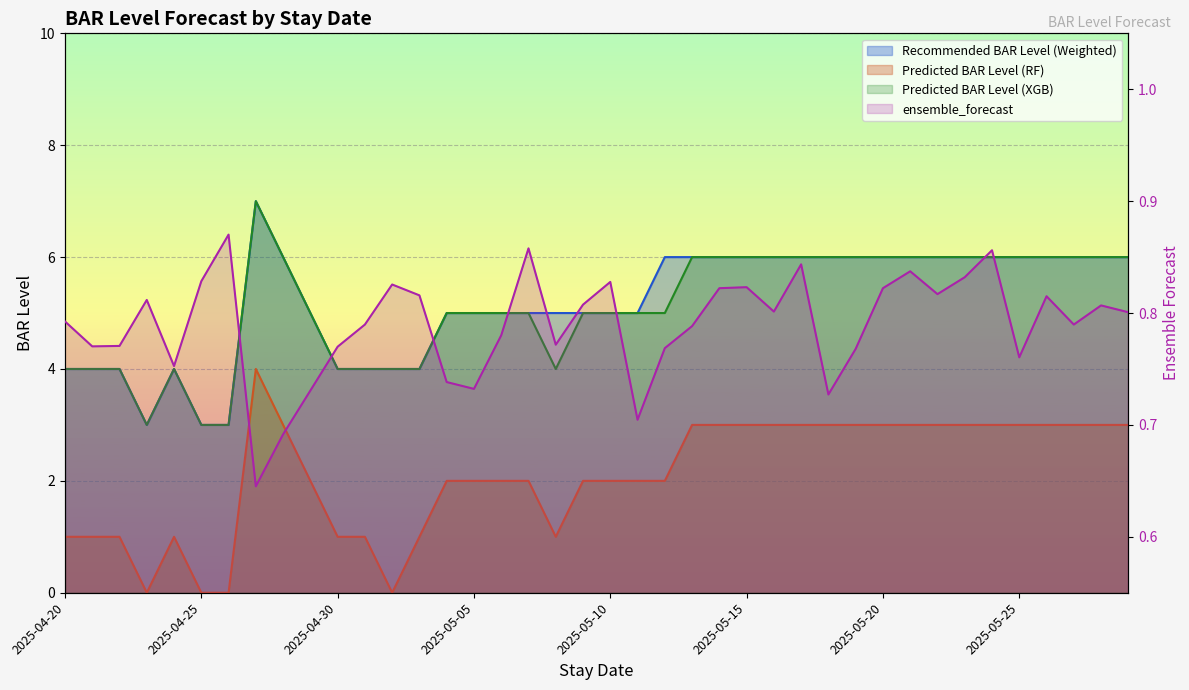

What is the average value of the Recommended BAR Level (Weighted) series?

5.2